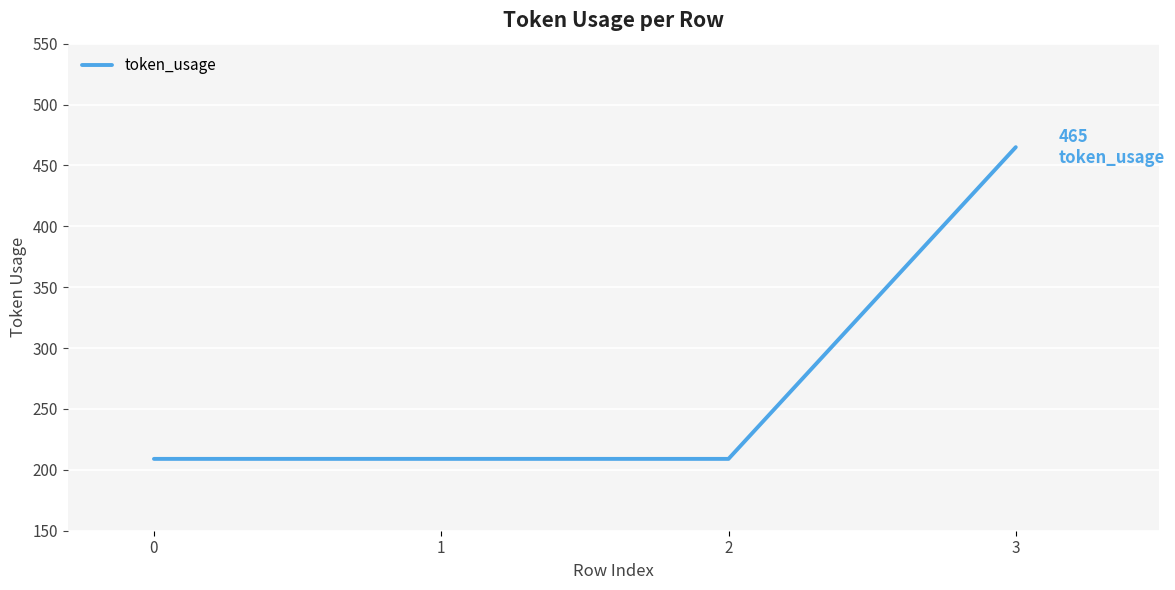

Which has a higher value, 3 or 0?

3